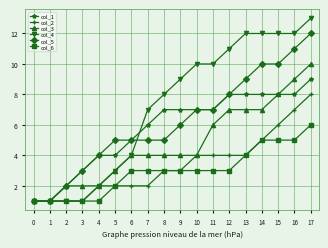

Which series has the largest range (max minus min)?

col_4